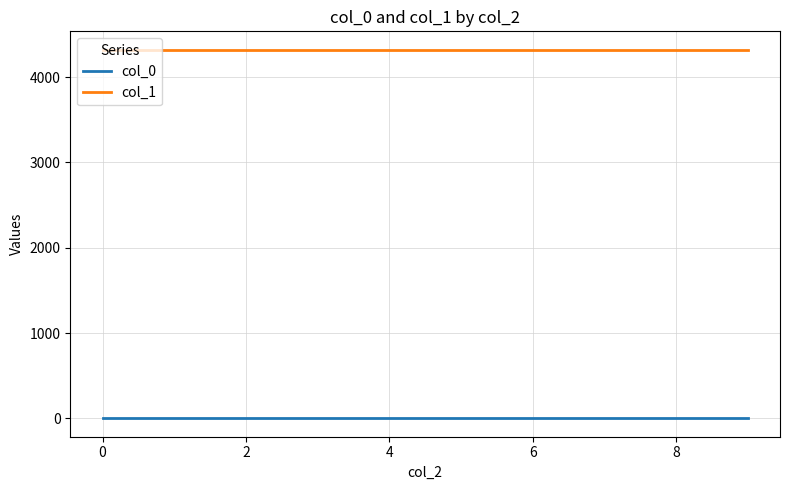

True or false: col_1 and col_0 cross at least once.

False